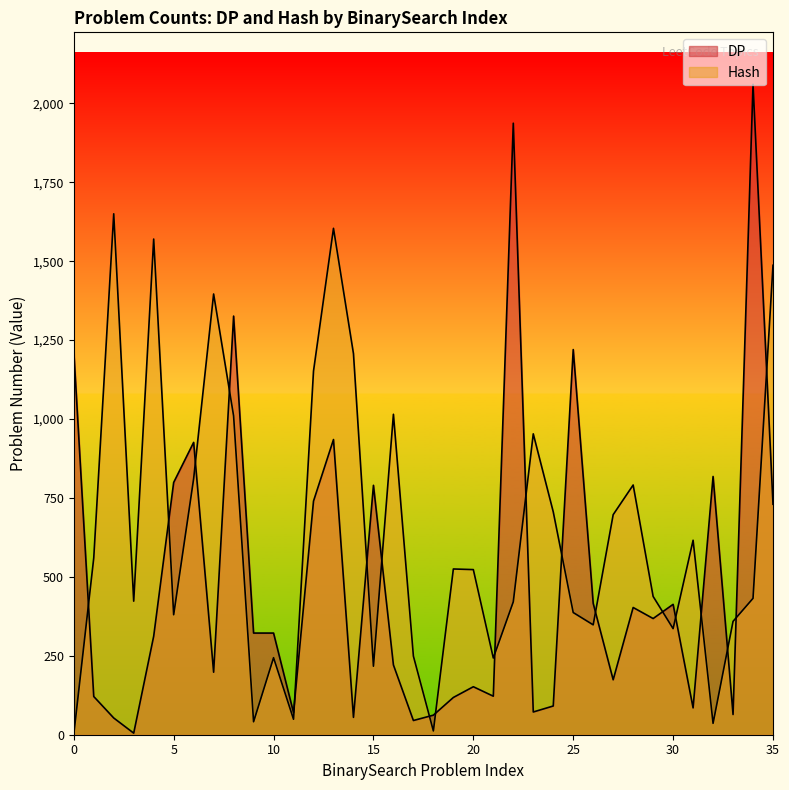

Reading left to right, extract all data points from this chart.

1	560	1650	423	1570	380	811	1396	1010	41	244	49	1152	1604	1207	217	1015	249	12	525	523	243	421	953	706	387	348	697	791	438	336	616	36	359	432	1487